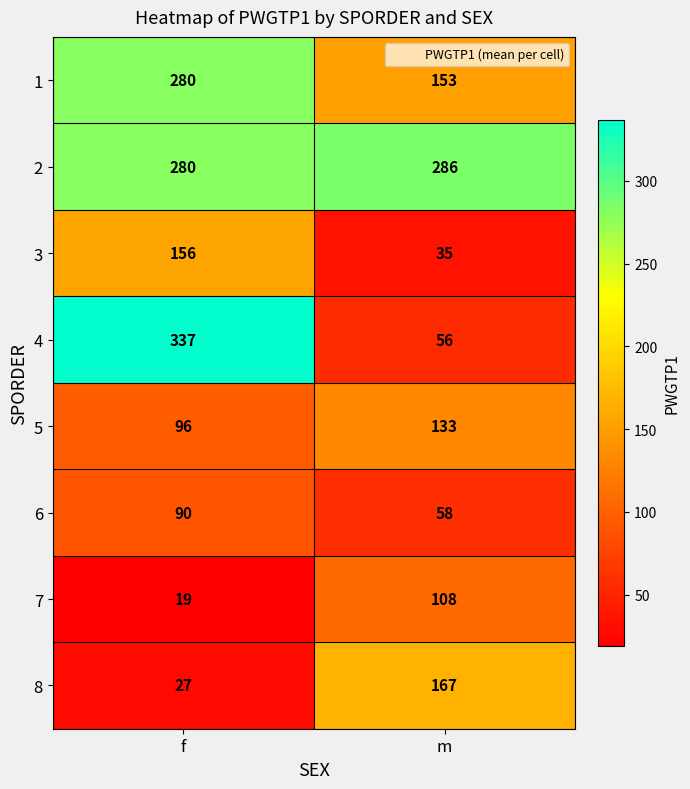

What is the difference between the highest and lowest values at f?

318